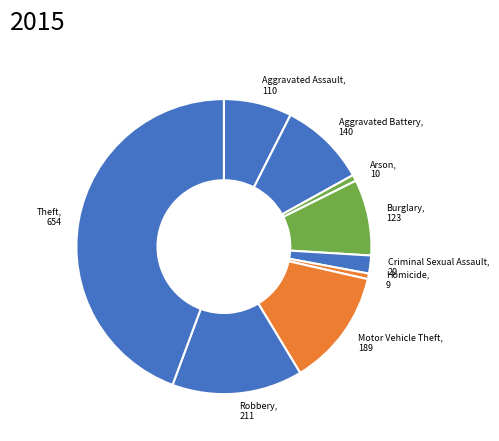

How many segments does this pie chart have?

9